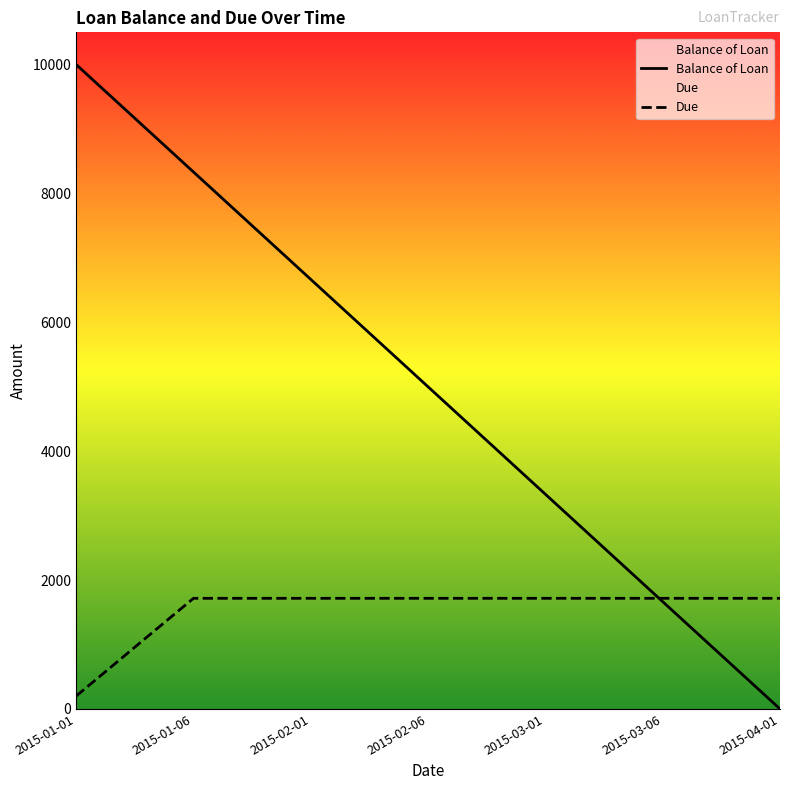

Between 2015-01-01 and 2015-03-01, which series saw the biggest shift?

Balance of Loan